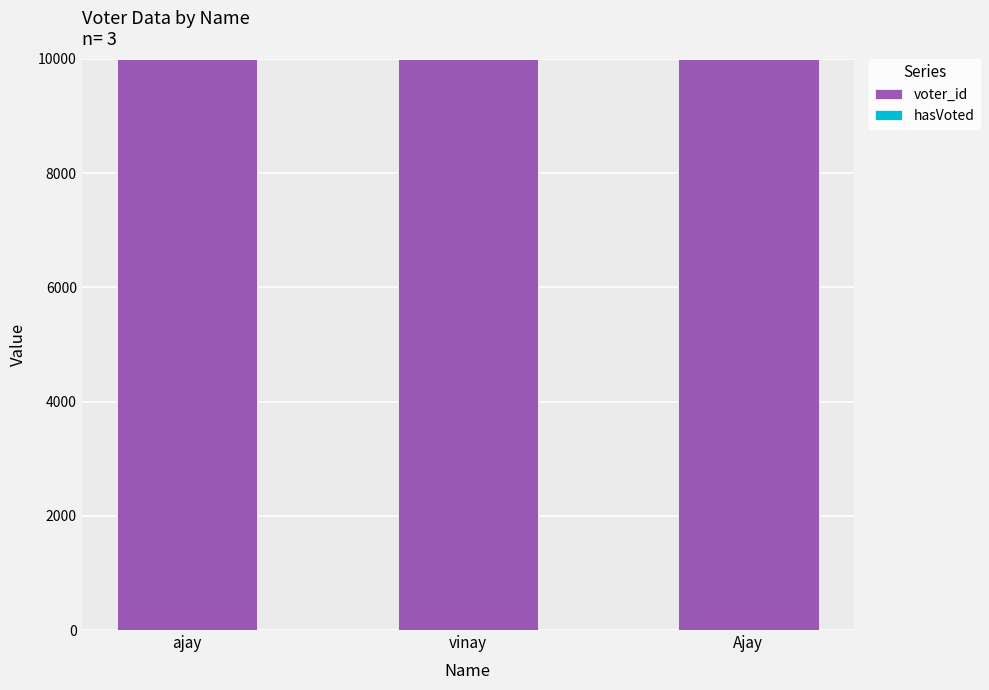

What is the label of the 1st bar from the right?

Ajay